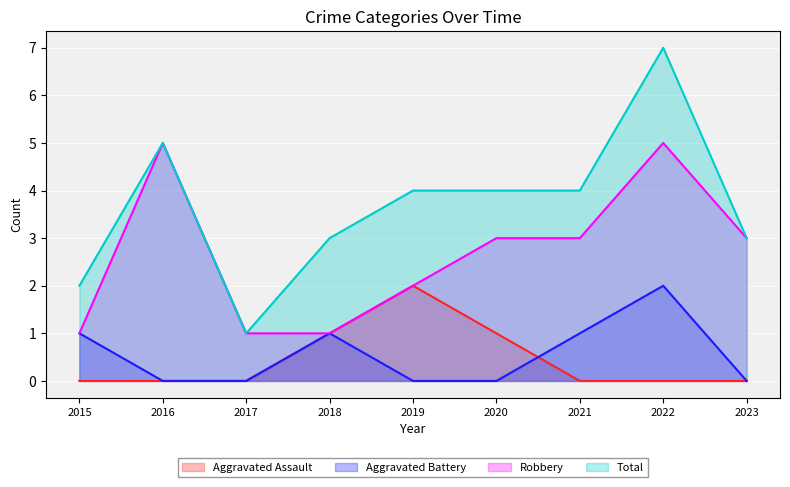

What is the sum of all Robbery values?

24